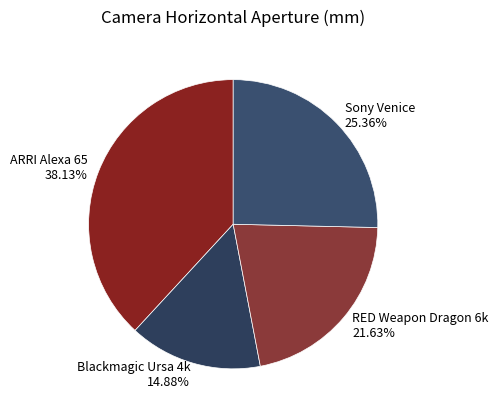

Combined, what portion of the pie is ARRI Alexa 65 and RED Weapon Dragon 6k?

59.8%